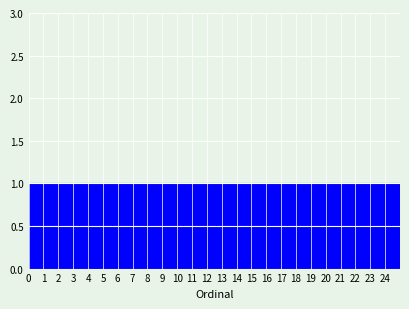

What is the height of the bar covering 18 to 19 on the x-axis? The values are not printed on the chart, so give them approximately, as read against the axis.

1